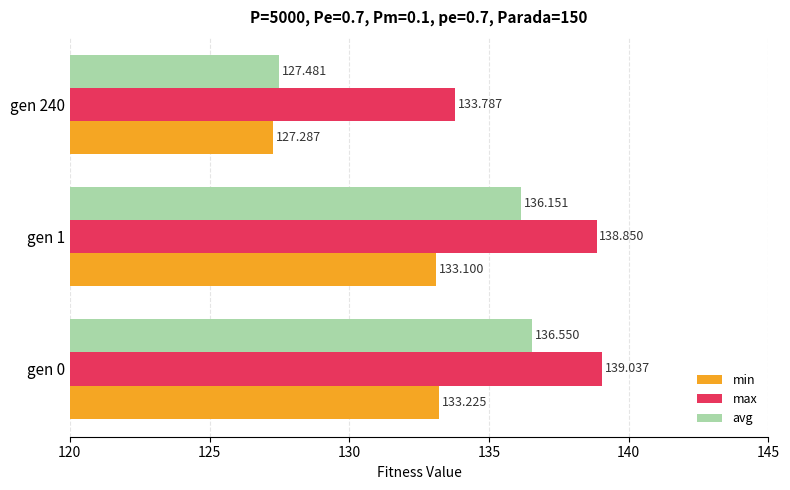

Count the number of categories in the chart.

3